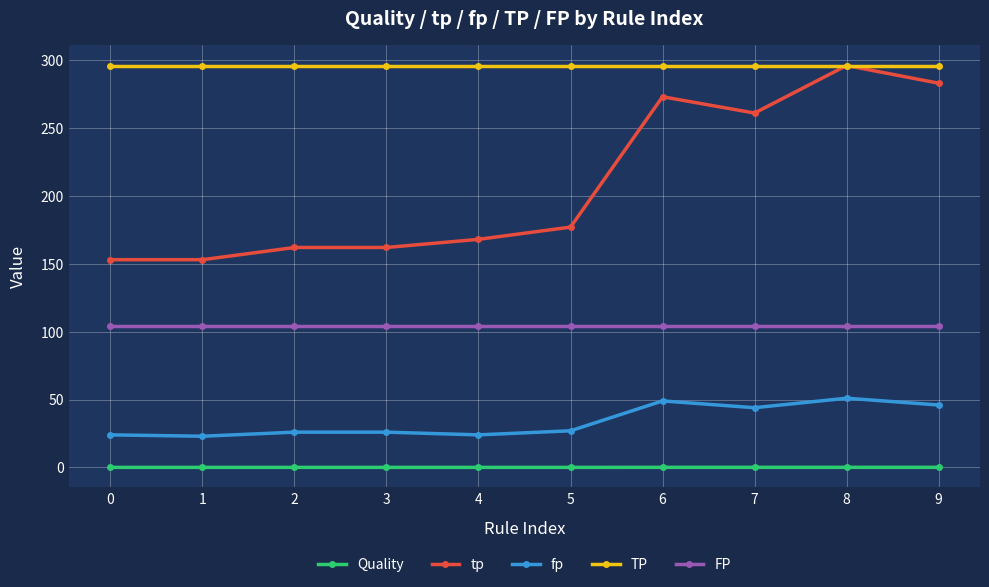

What is the spread (max minus min) of values at 2?

295.9